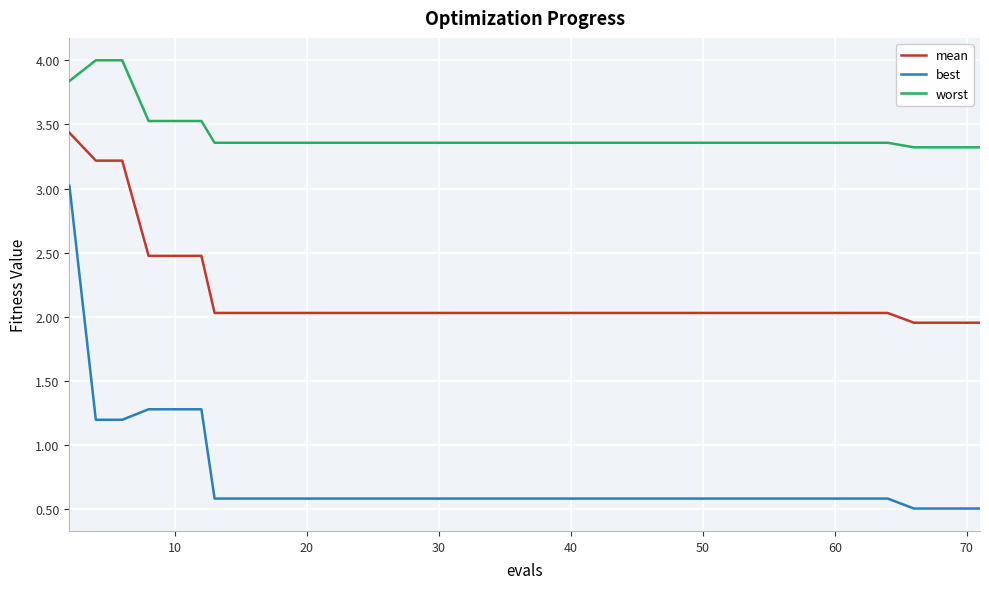

Which series has the largest range (max minus min)?

best